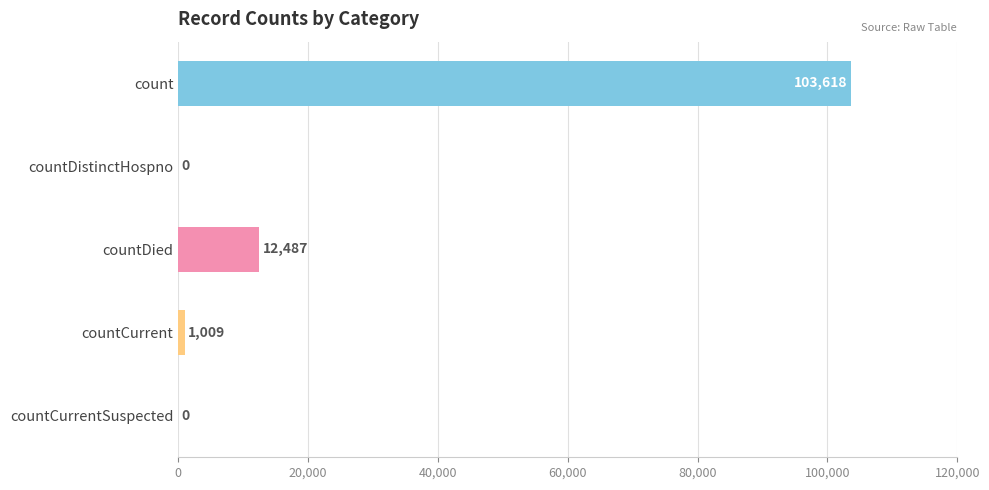

The value at countDistinctHospno is 0. True or false?

True